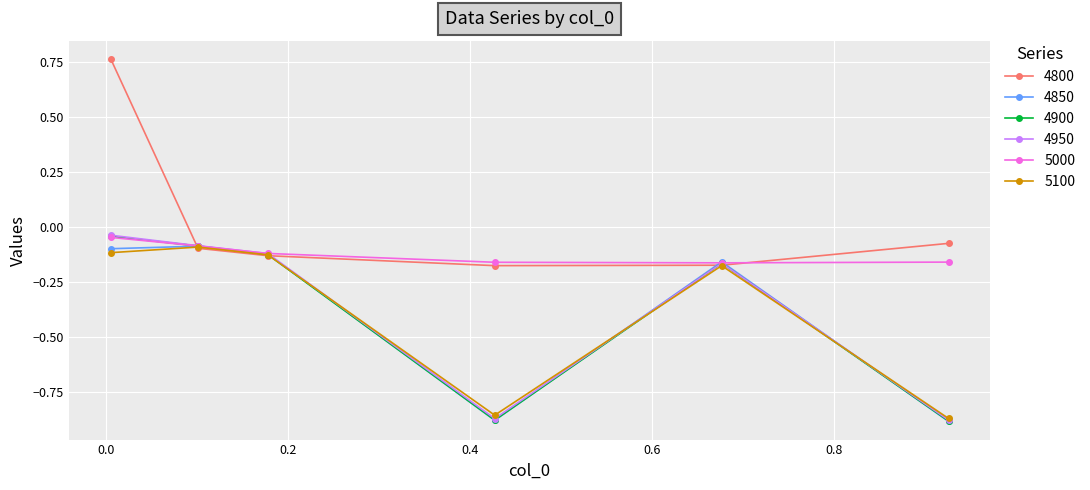

True or false: 4800 has more than 1 interior local peaks.

False